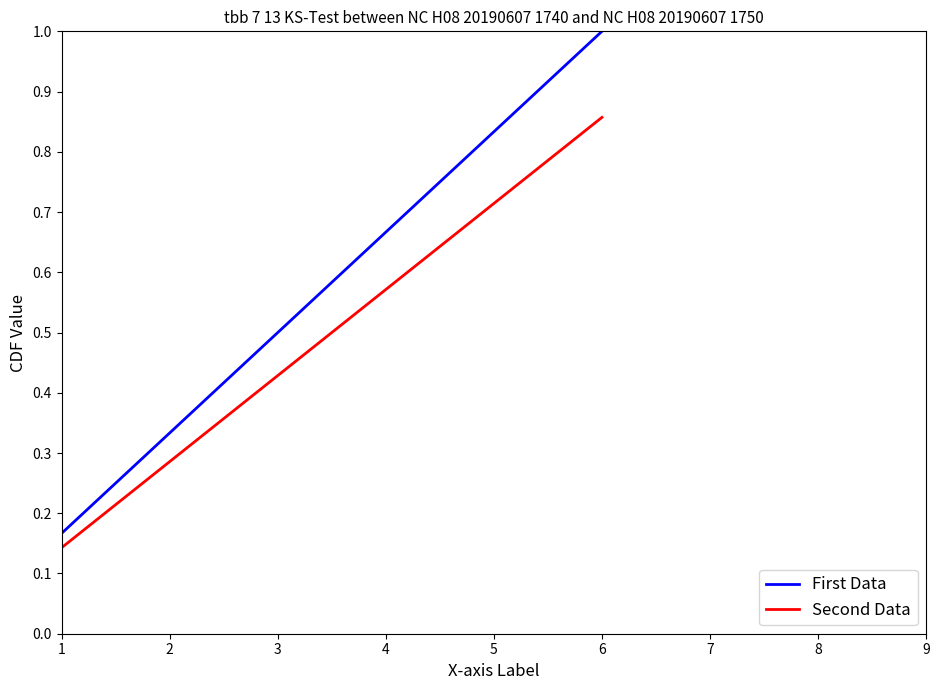

Does the chart display data point markers on the line(s)?

No